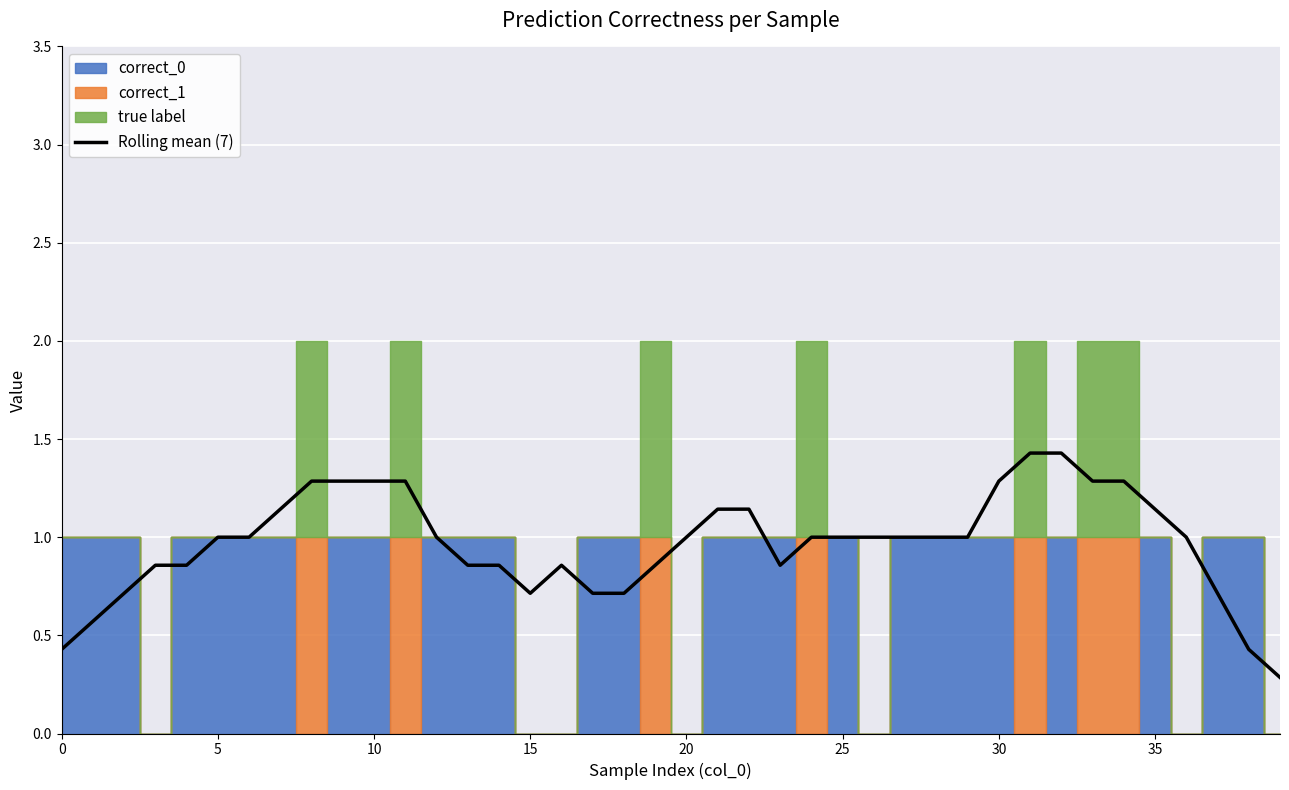

The Rolling mean (7) series shows 0.3 at 15. True or false?

False